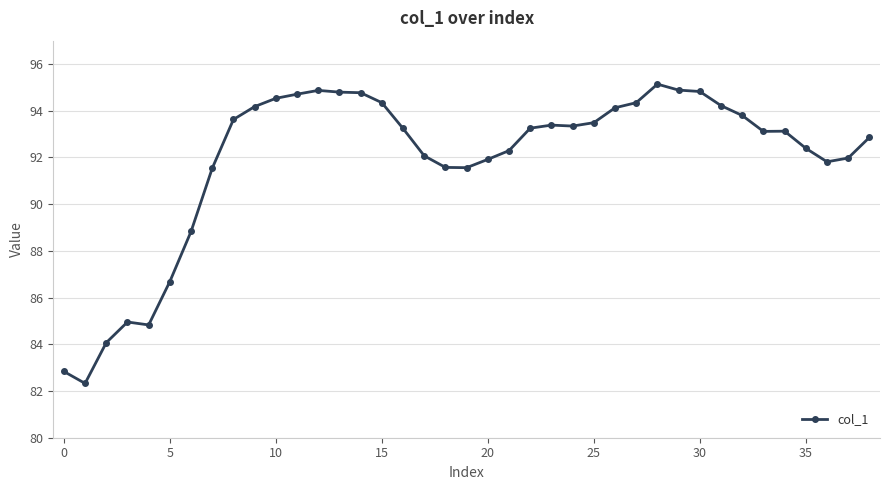

What is the difference between the second highest and second lowest values?

12.0